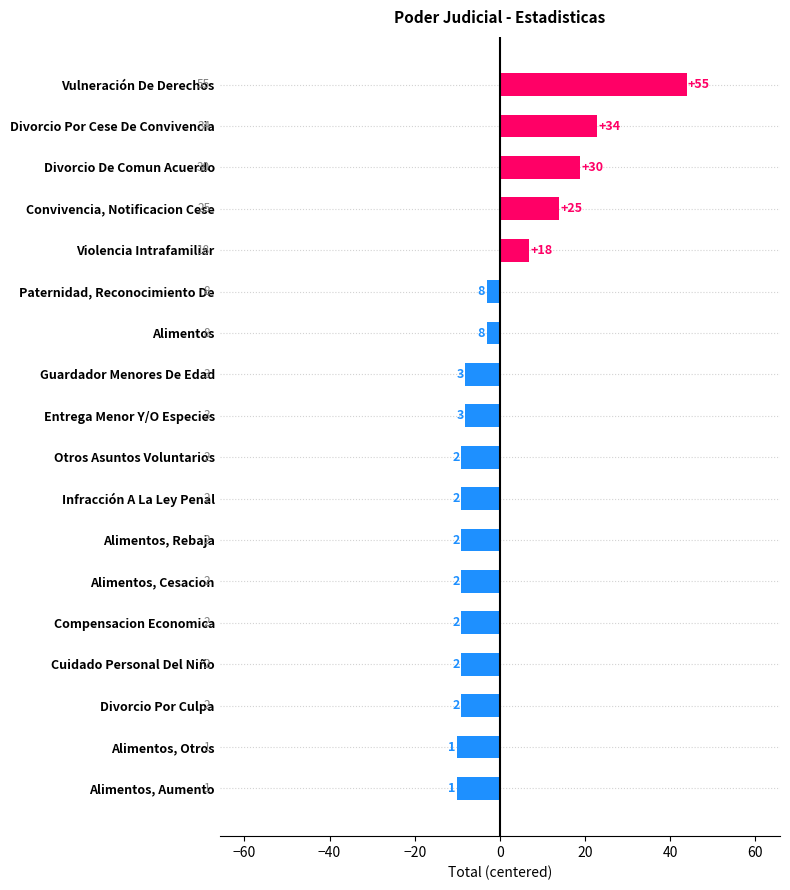

Are the bars horizontal?

Yes